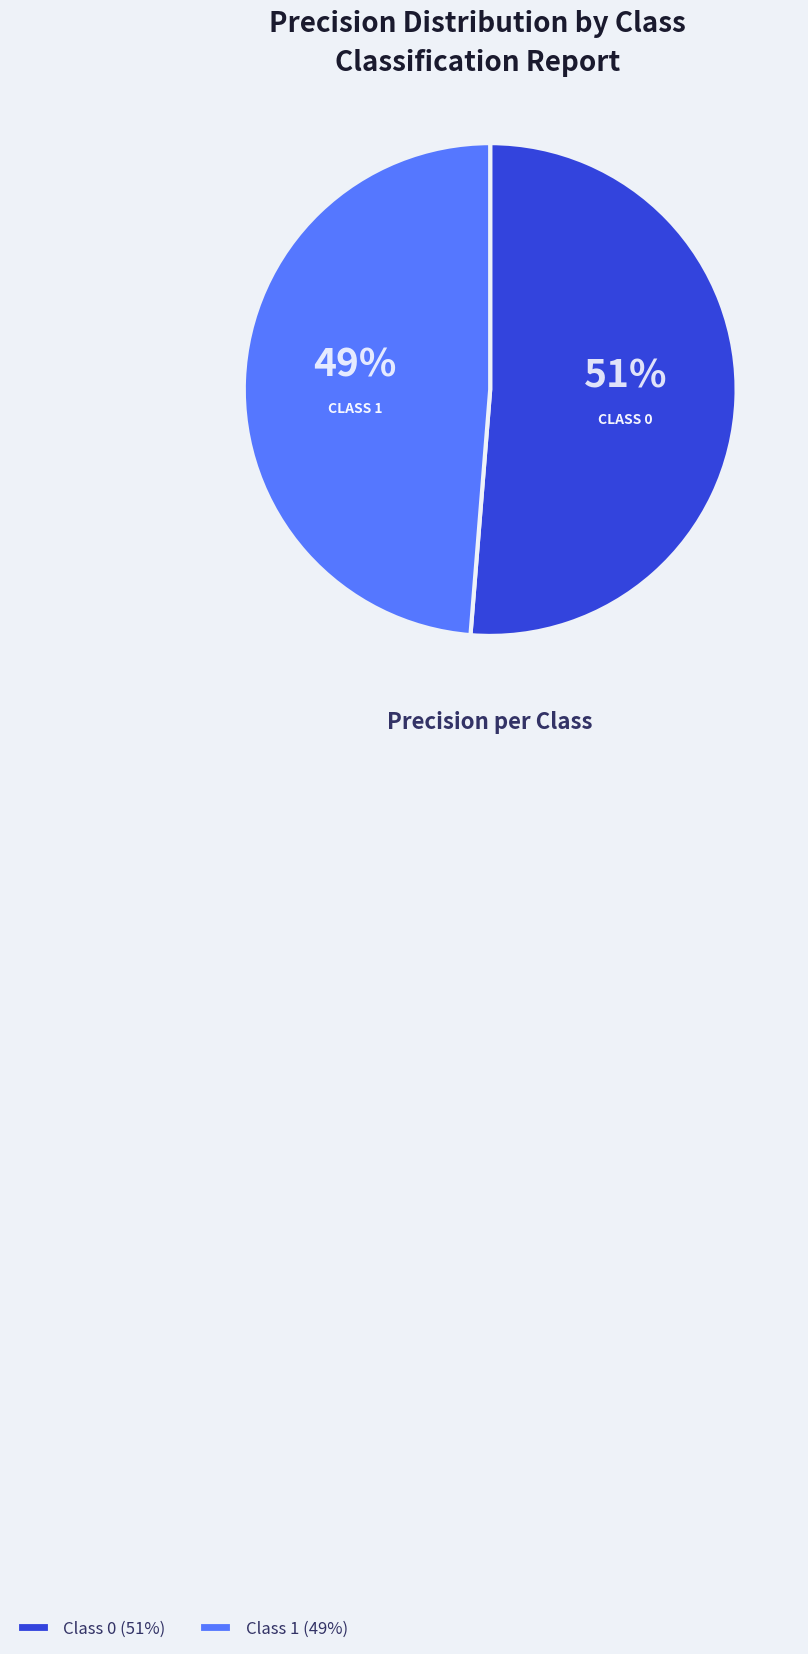

How many slices are in this pie chart?

2